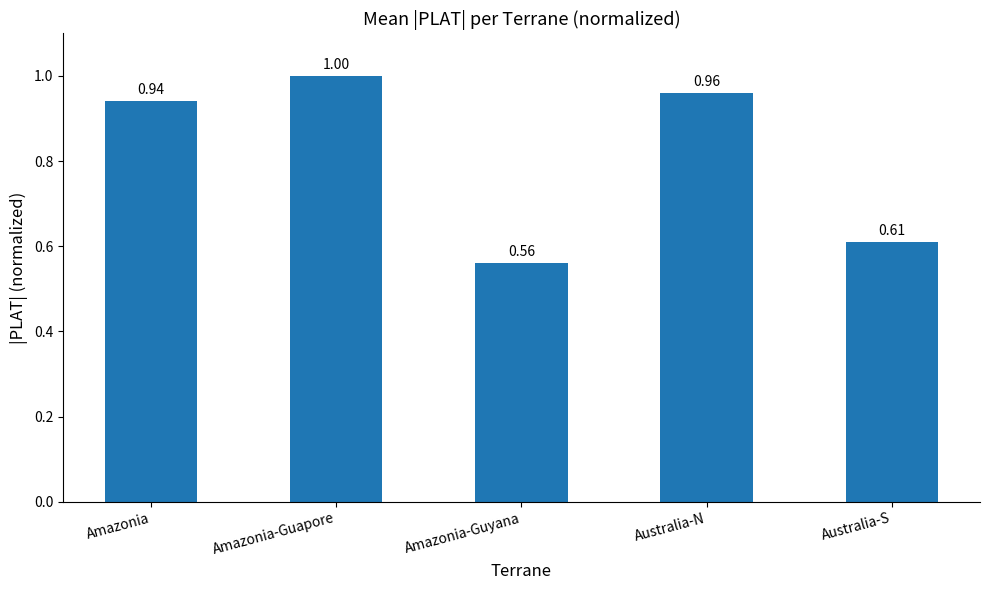

What is the greatest value displayed?

1.0